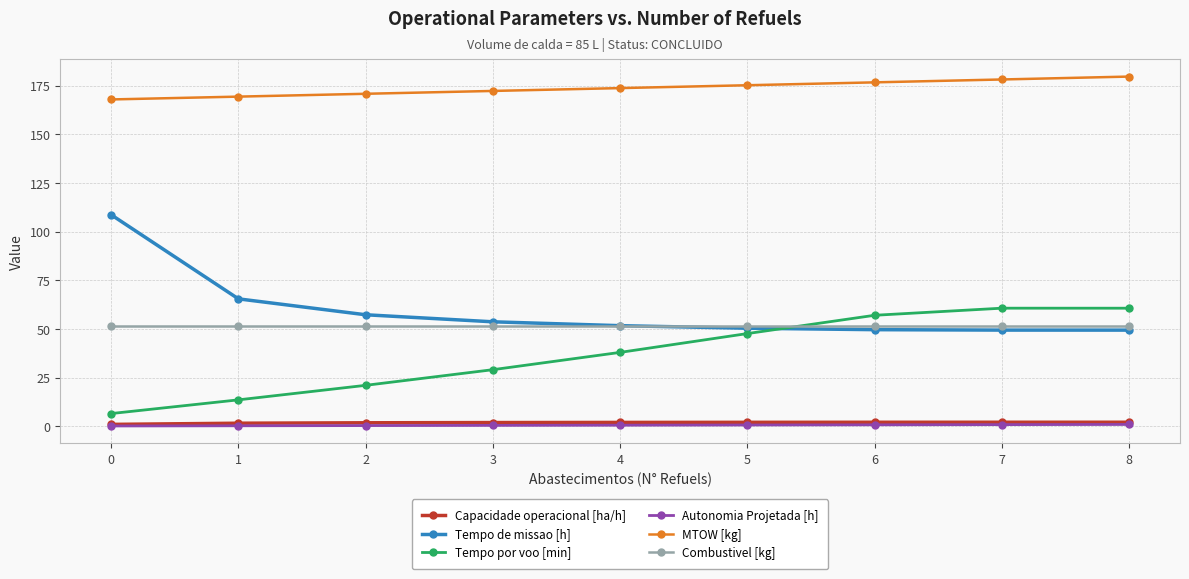

What is the value of the Tempo de missao [h] point at the 9th from the left?

49.4